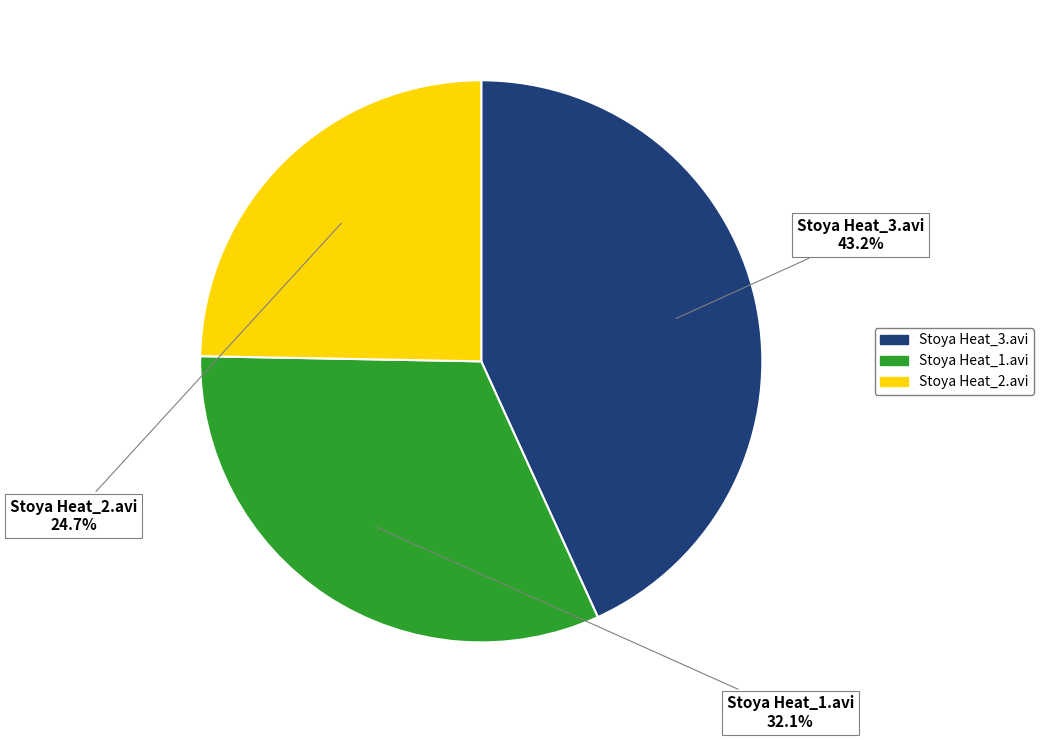

Which category has the biggest portion of the pie?

Stoya Heat_3.avi